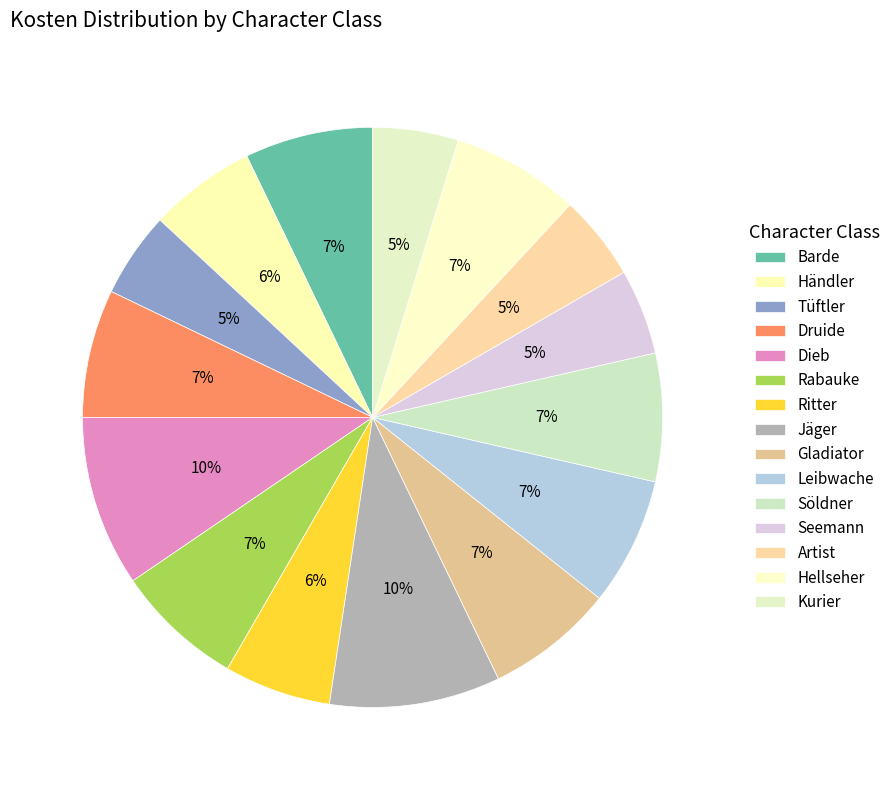

To the nearest percent, what is the combined percentage of Tüftler and Kurier?

10%